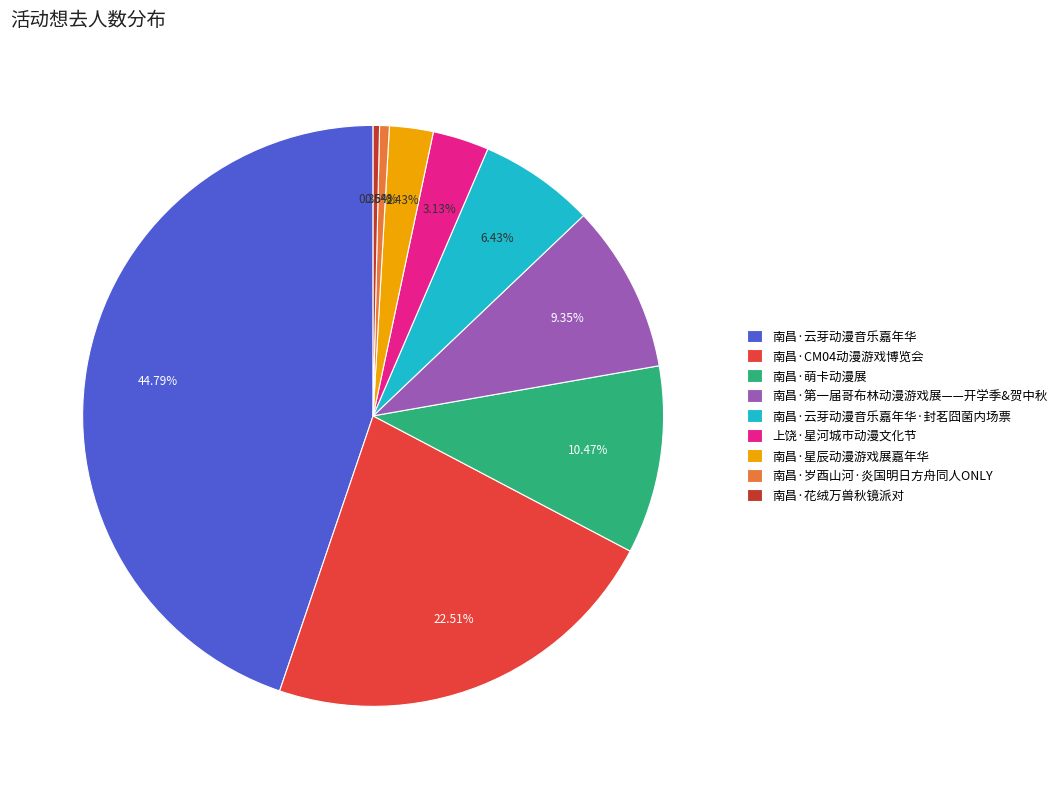

Which slice is the largest?

南昌·云芽动漫音乐嘉年华